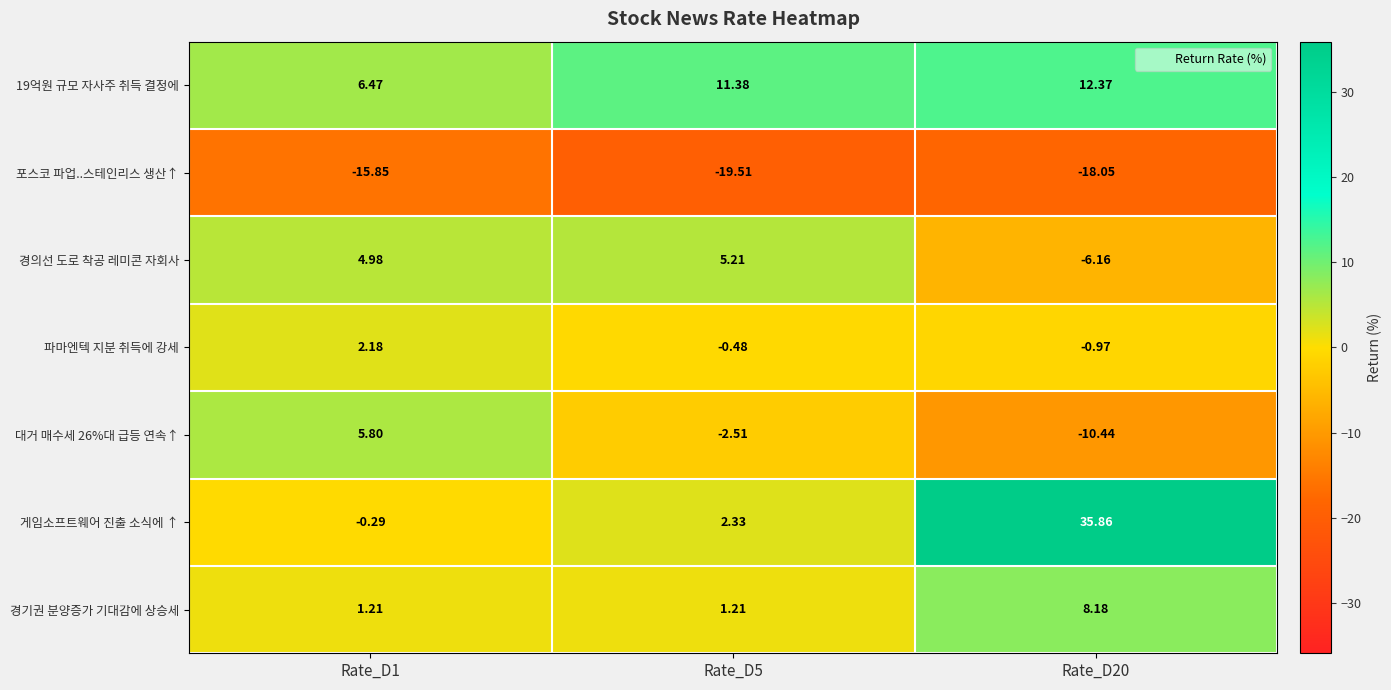

Which series has the largest total across all categories?

게임소프트웨어 진출 소식에 ↑